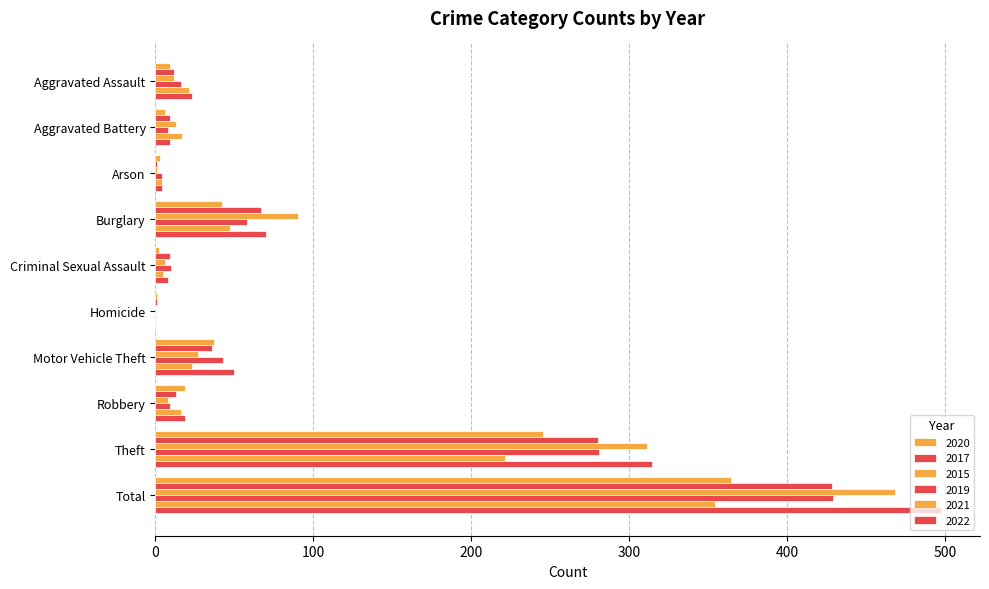

How many series are shown in this chart?

6